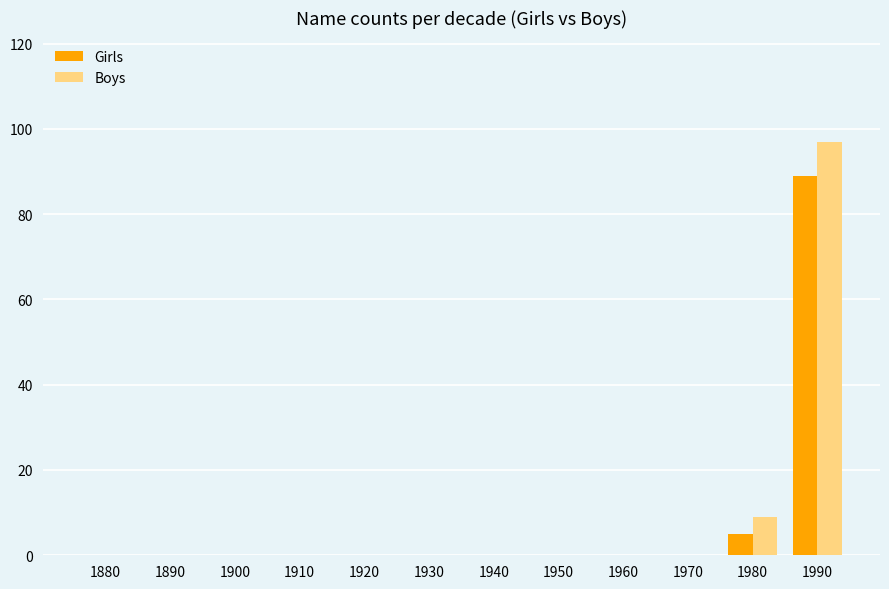

At which category is the sum across all series the highest?

1990